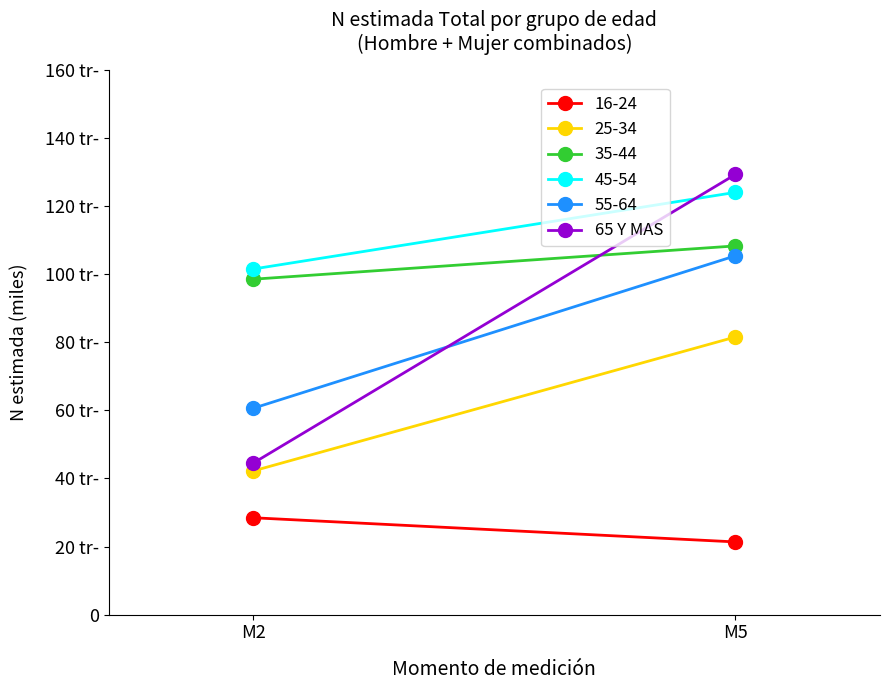

Rank the categories by value from highest to lowest.

M5, M2